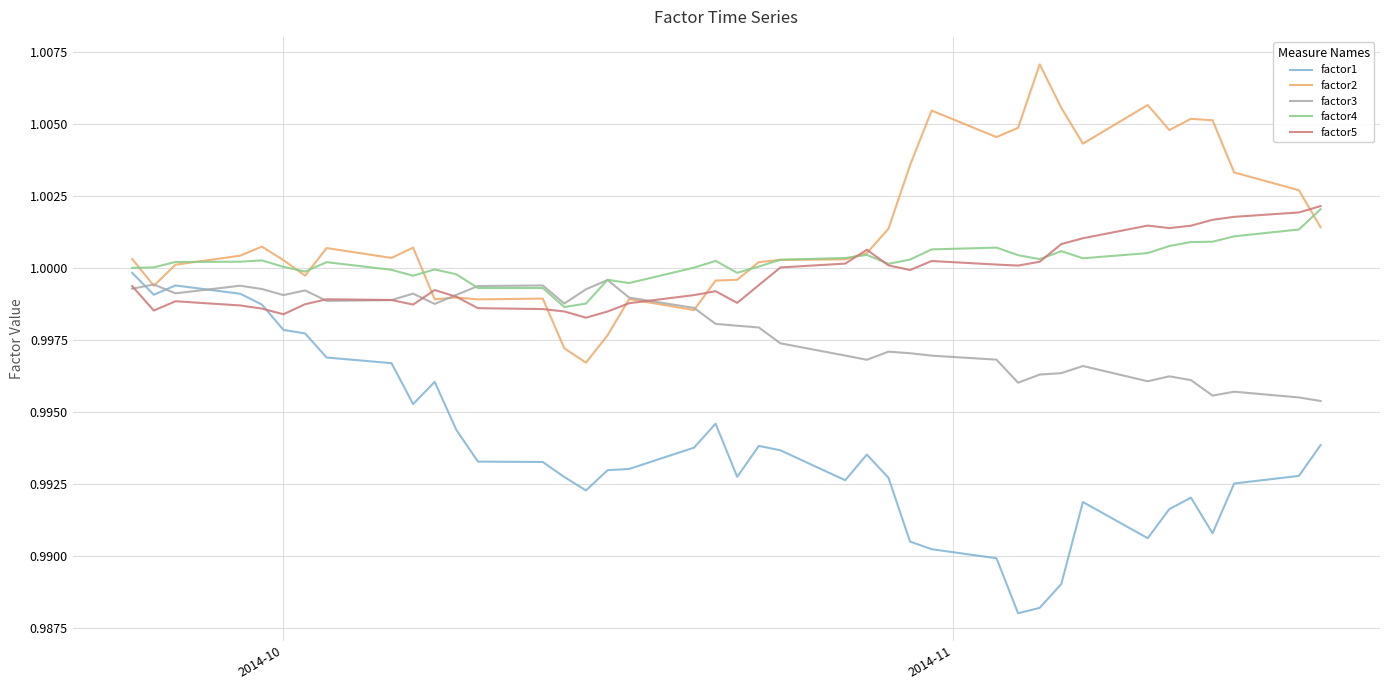

Which series has the largest total across all categories?

factor2